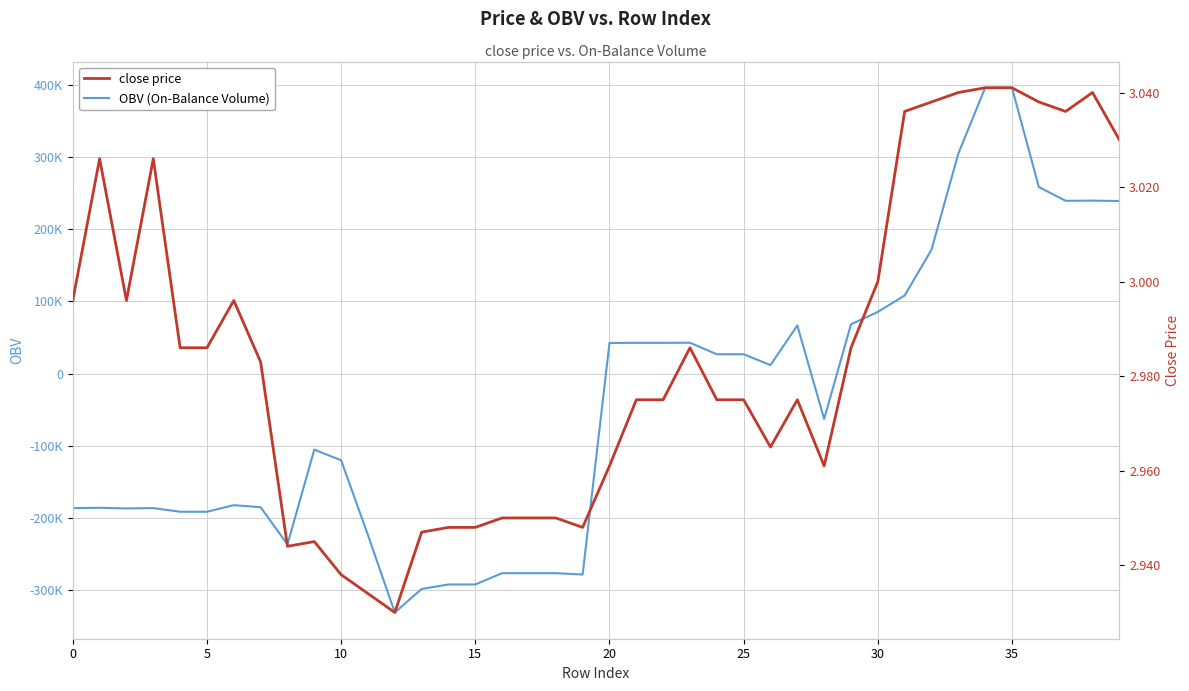

At which label is OBV (On-Balance Volume) closest to 32422?

24